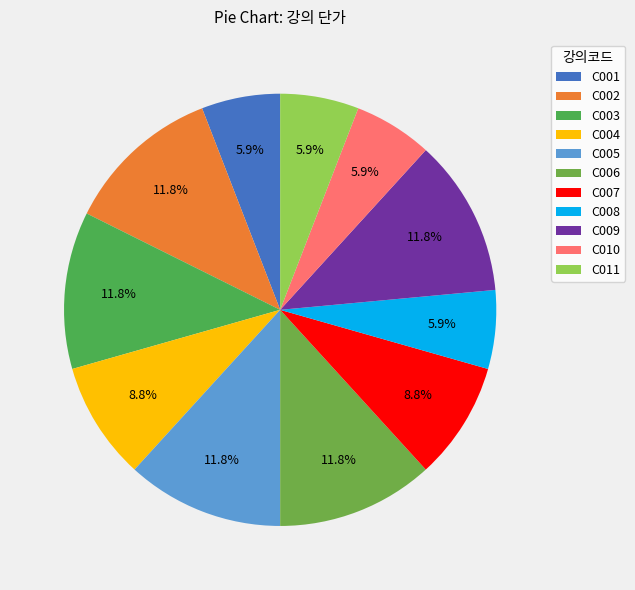

How many slices are in this pie chart?

11